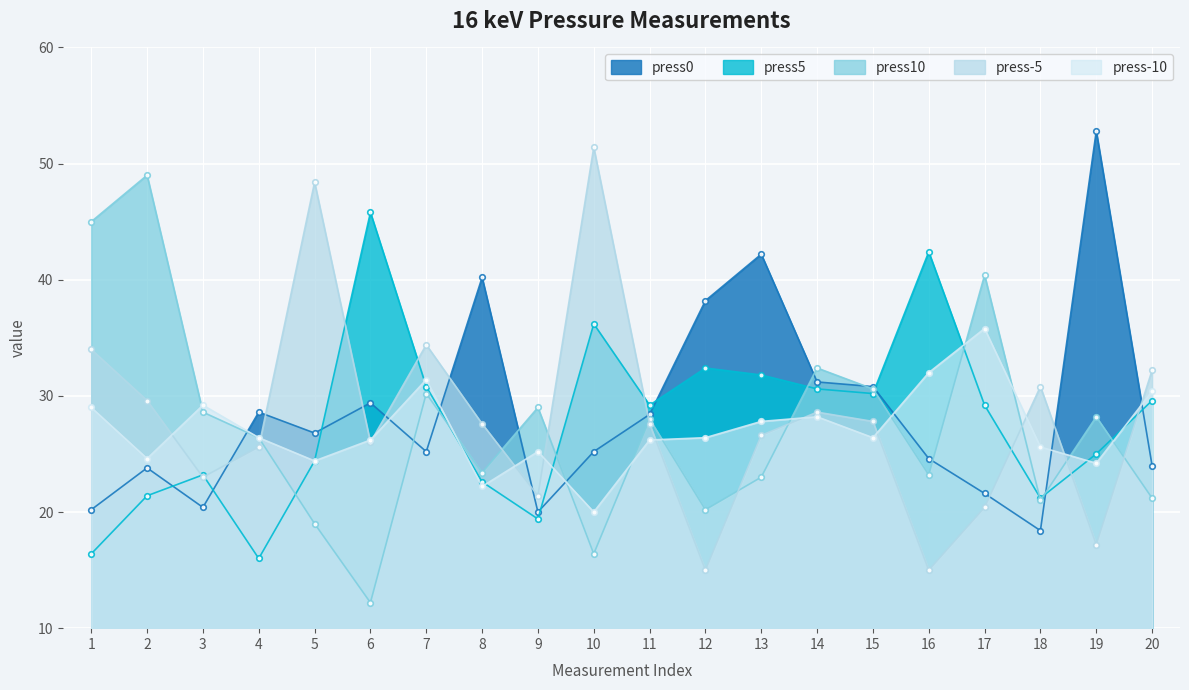

Reading left to right, transcribe all the data shown in this chart.

press0: 1=20.2	2=23.8	3=20.4	4=28.6	5=26.8	6=29.4	7=25.2	8=40.2	9=20.0	10=25.2	11=28.4	12=38.2	13=42.2	14=31.2	15=30.8	16=24.6	17=21.6	18=18.4	19=52.8	20=24.0
press5: 1=16.4	2=21.4	3=23.2	4=16.0	5=24.4	6=45.8	7=30.8	8=22.6	9=19.4	10=36.2	11=29.2	12=32.4	13=31.8	14=30.6	15=30.2	16=42.4	17=29.2	18=21.2	19=25.0	20=29.6
press10: 1=45.0	2=49.0	3=28.6	4=26.4	5=19.0	6=12.2	7=30.2	8=23.4	9=29.0	10=16.4	11=28.0	12=20.2	13=23.0	14=32.4	15=30.6	16=23.2	17=40.4	18=21.0	19=28.2	20=21.2
press-5: 1=34.0	2=29.6	3=23.0	4=25.6	5=48.4	6=26.0	7=34.4	8=27.6	9=21.4	10=51.4	11=27.6	12=15.0	13=26.6	14=28.6	15=27.8	16=15.0	17=20.4	18=30.8	19=17.2	20=32.2
press-10: 1=29.0	2=24.6	3=29.2	4=26.4	5=24.4	6=26.2	7=31.4	8=22.2	9=25.2	10=20.0	11=26.2	12=26.4	13=27.8	14=28.2	15=26.4	16=32.0	17=35.8	18=25.6	19=24.2	20=30.4